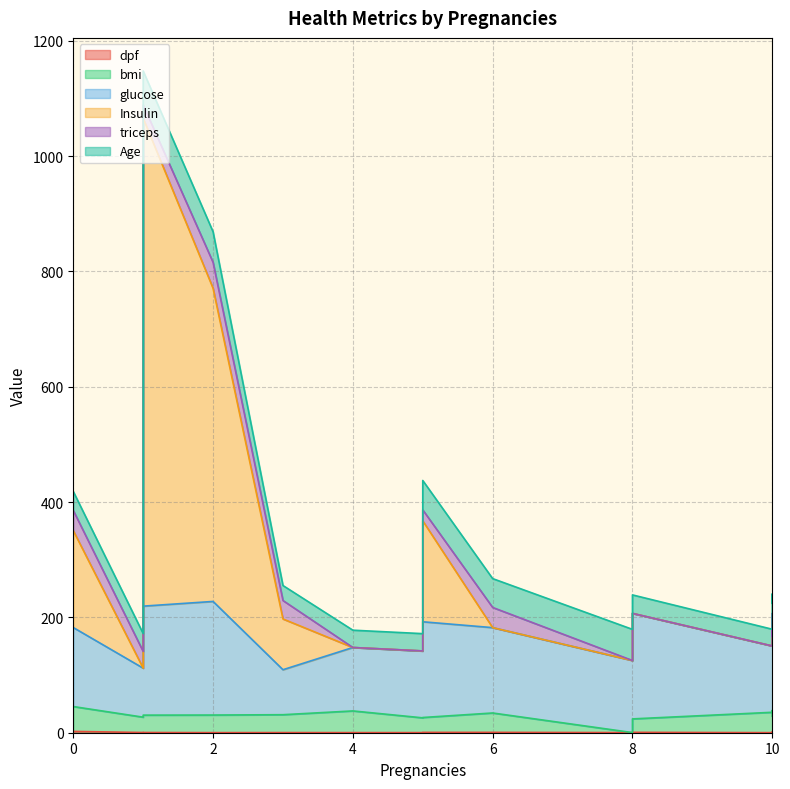

At which label does glucose reach its minimum?

3